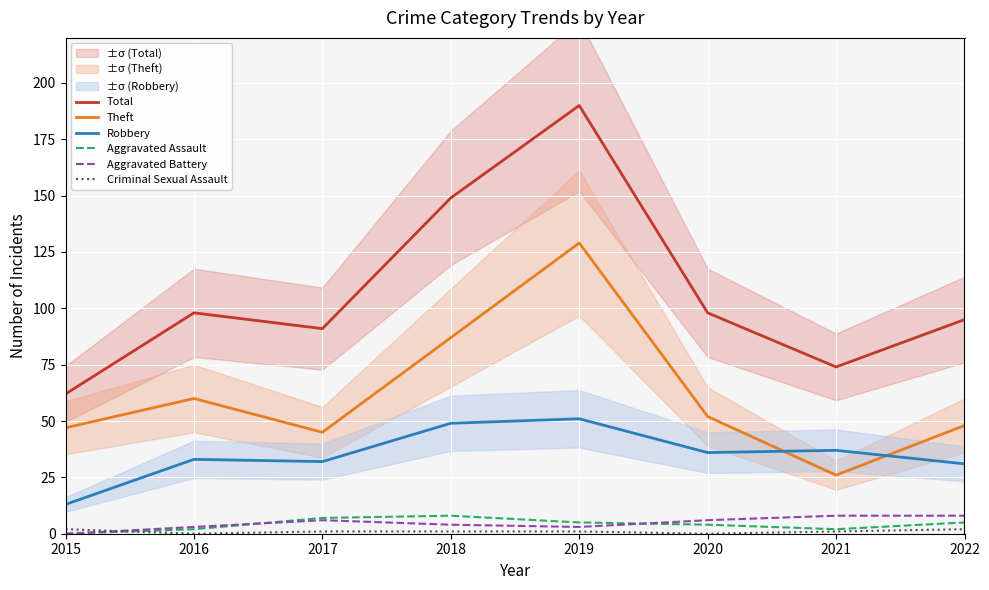

How many interior local peaks does the Aggravated Assault series have?

1